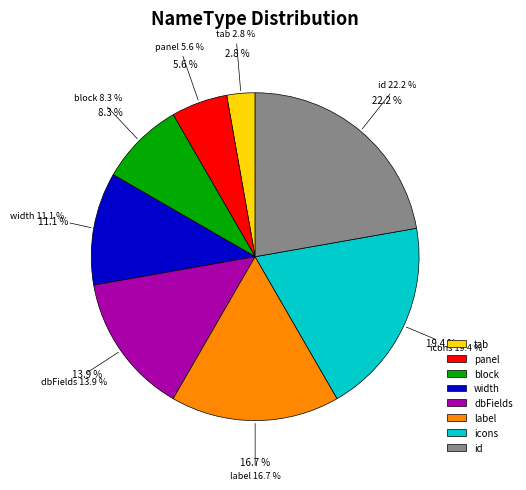

What is the smallest slice in the pie chart?

tab